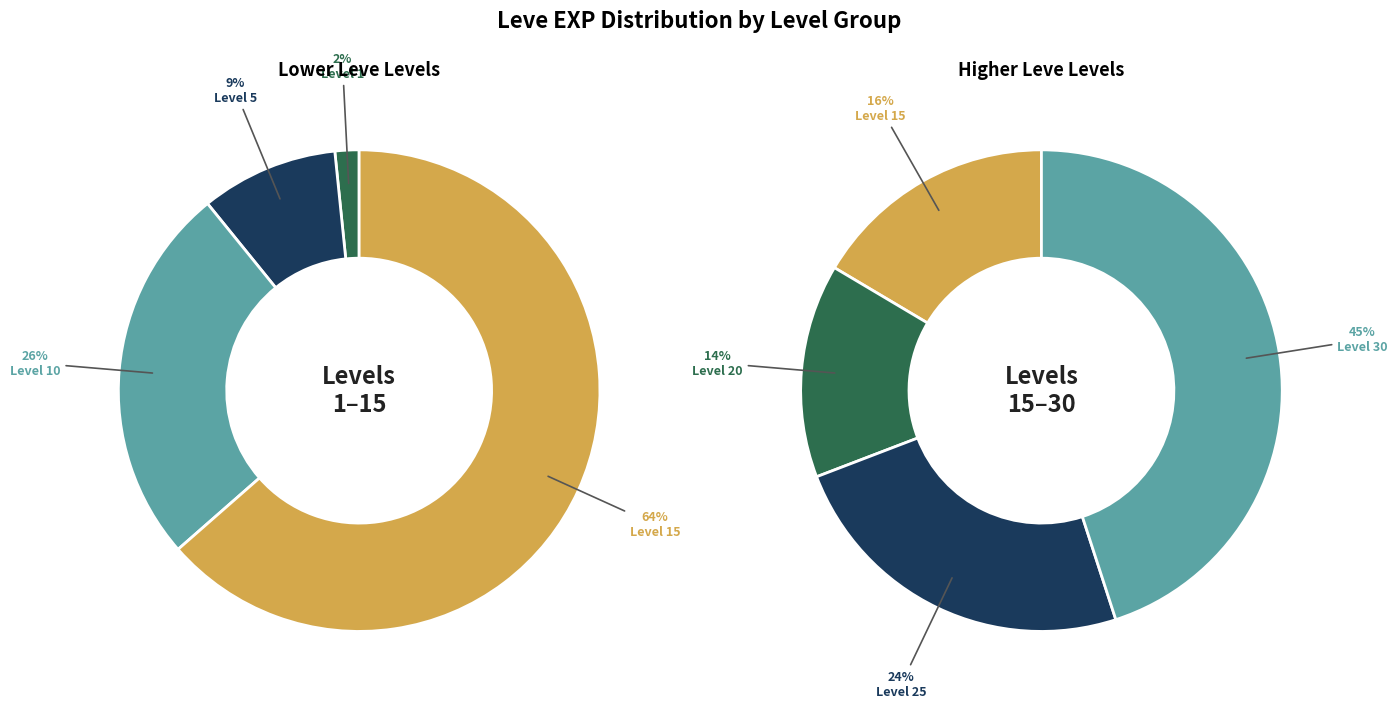

The Level 10 slice represents 1% of the pie. True or false?

False